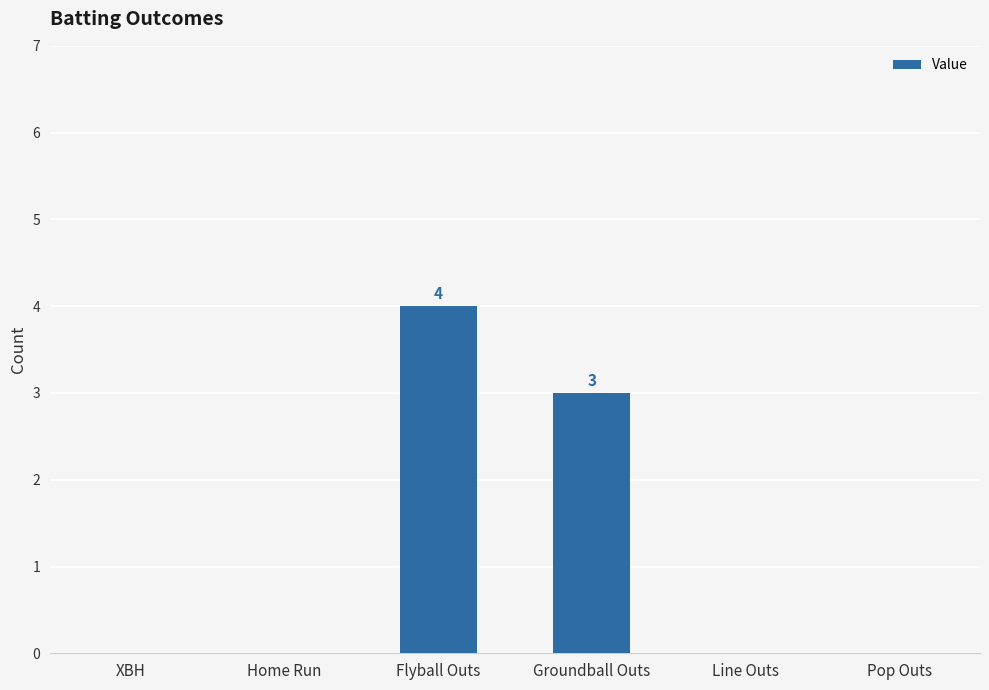

What is the sum of all values?

7